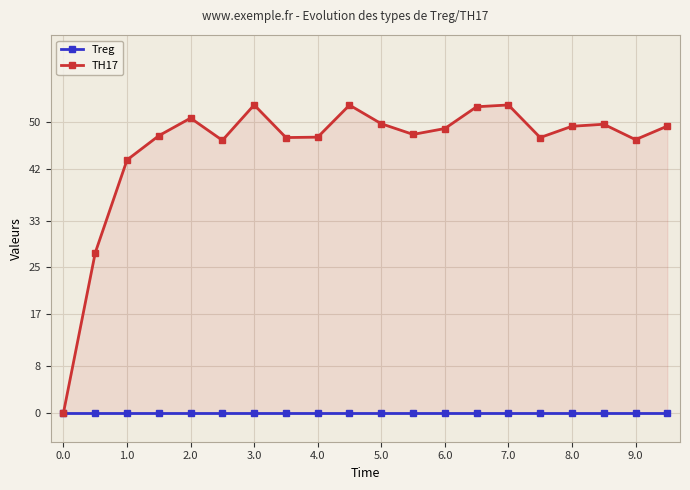

How many data points in TH17 are above 48?

10